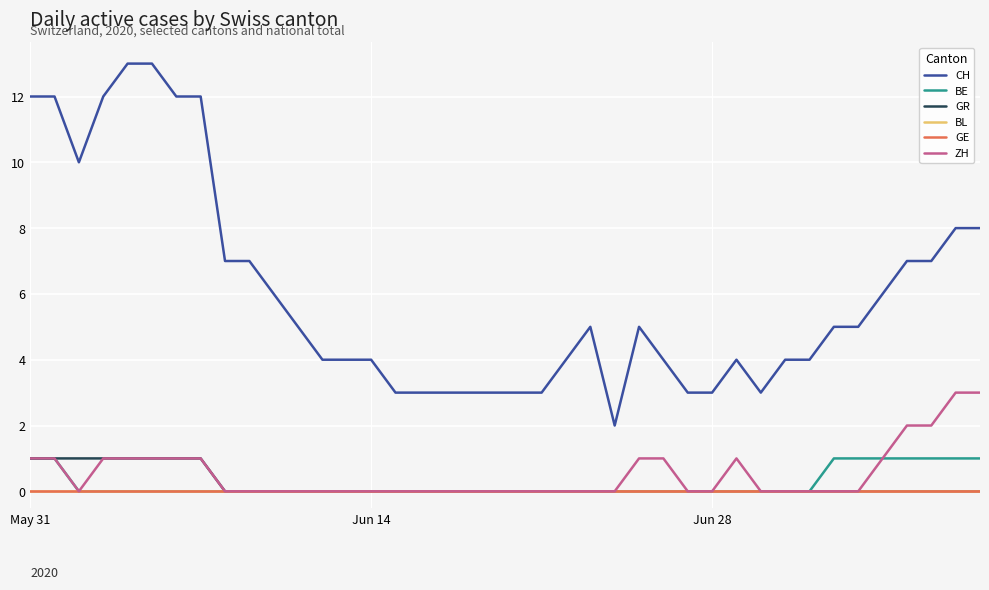

Rank the series by their maximum value, from highest to lowest.

CH, ZH, BE, GR, BL, GE